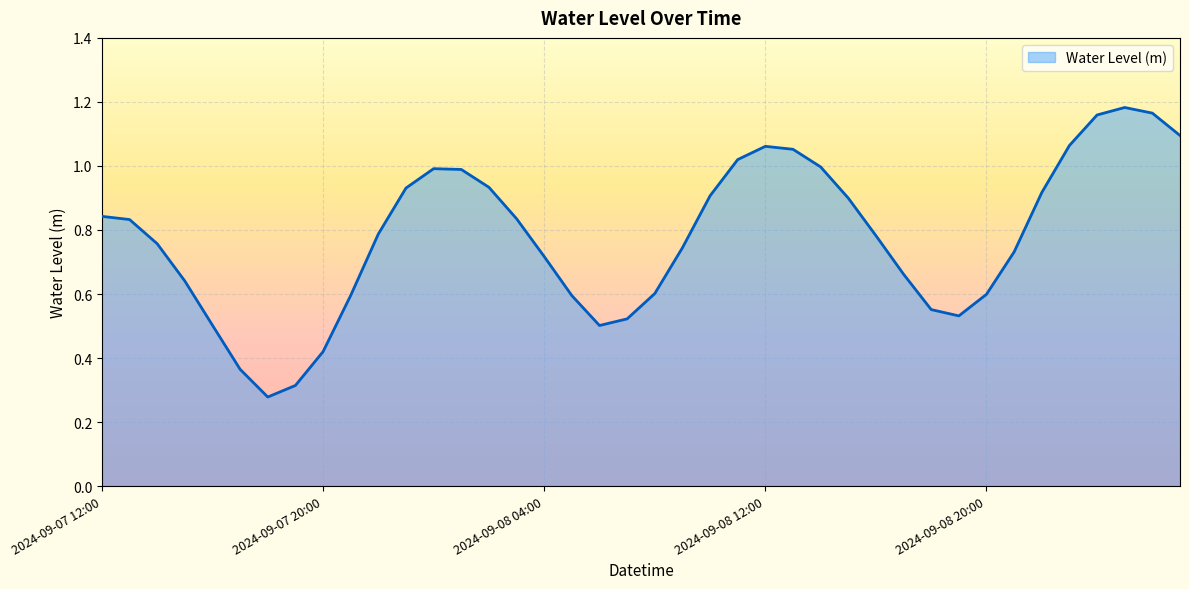

Reading right to left, what are all the values shown in this chart?

1.1	1.2	1.2	1.2	1.1	0.9	0.7	0.6	0.5	0.6	0.7	0.8	0.9	1.0	1.1	1.1	1.0	0.9	0.7	0.6	0.5	0.5	0.6	0.7	0.8	0.9	1.0	1.0	0.9	0.8	0.6	0.4	0.3	0.3	0.4	0.5	0.6	0.8	0.8	0.8